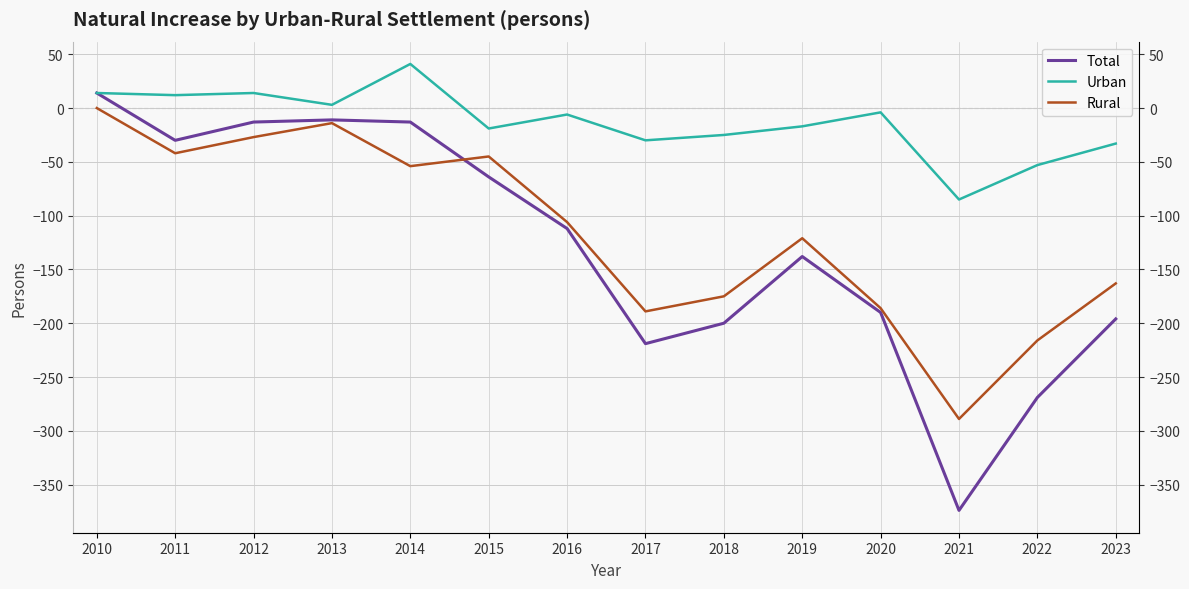

Where do Rural and Total first cross each other?

2014 and 2015